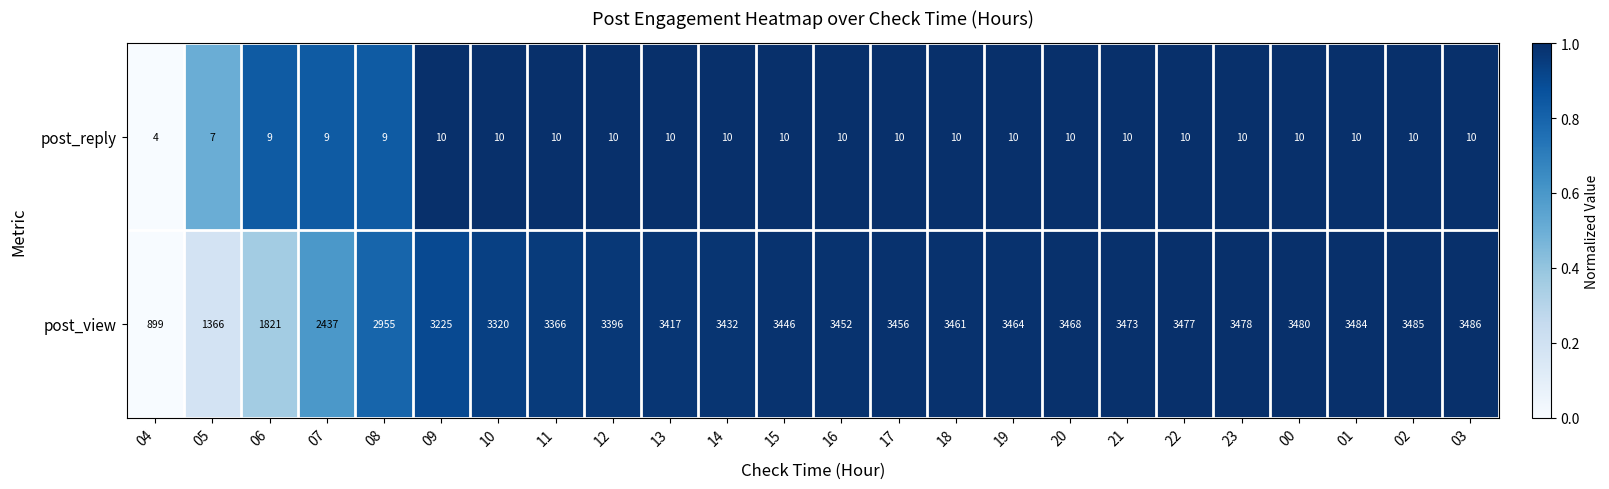

What is the average value of the post_view series?

3114